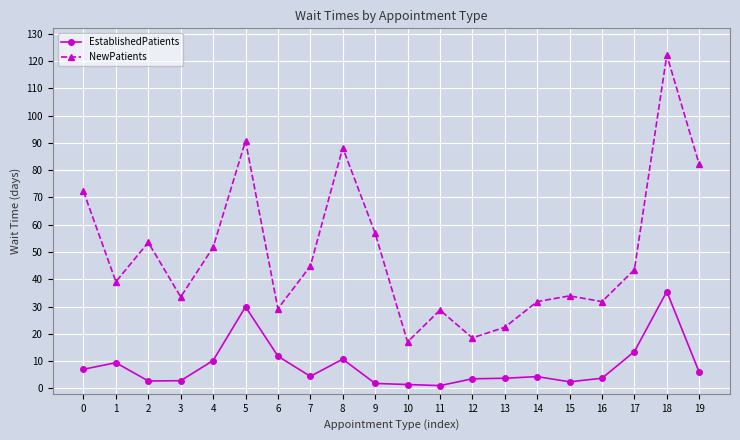

Count the number of data series in this chart.

2